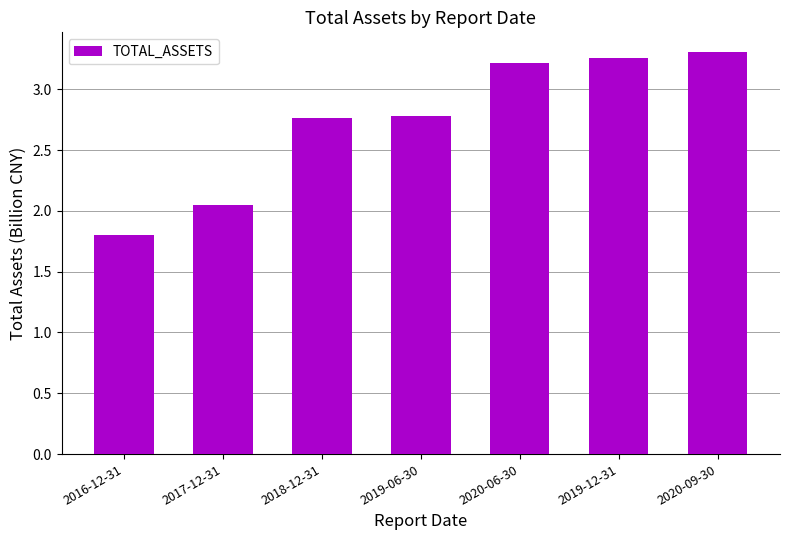

Which has a higher value, 2020-09-30 or 2020-06-30?

2020-09-30